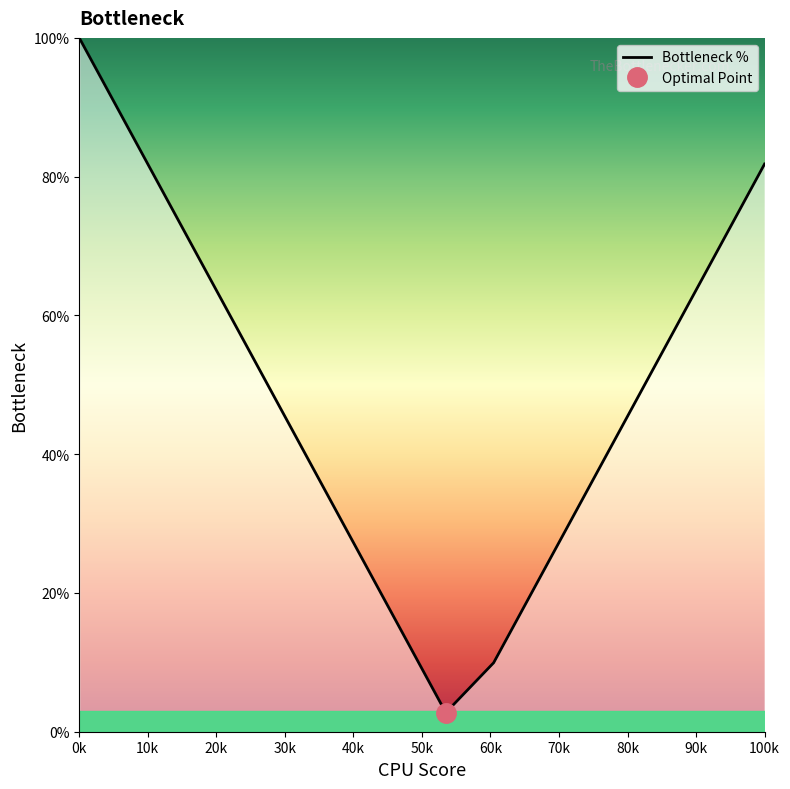

Which label corresponds to the largest value in the chart?

0k